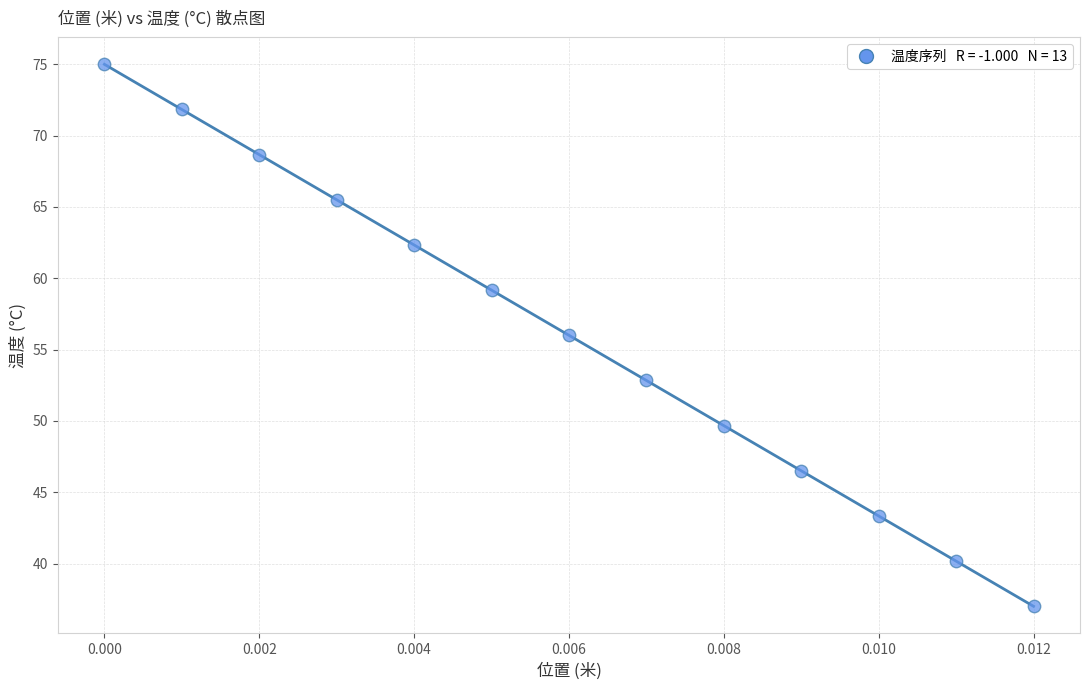

What is the range of Y values (max minus min)?

38.0